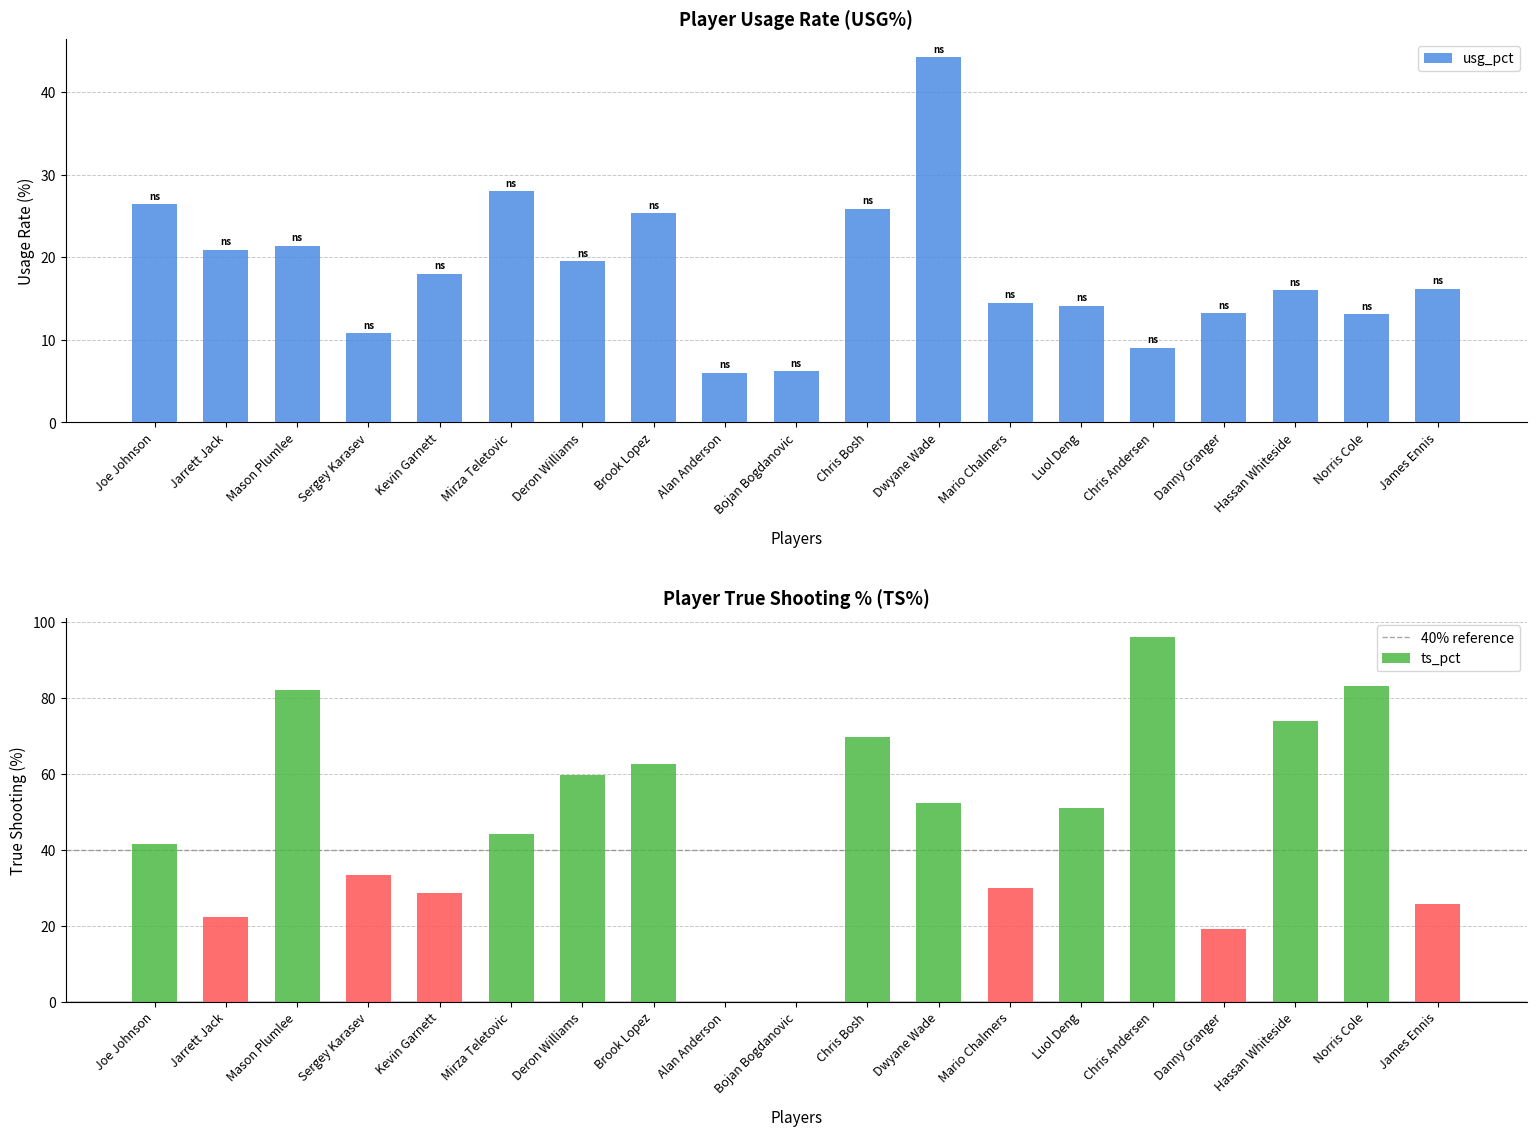

What is the total value across all series at Chris Bosh?

95.6